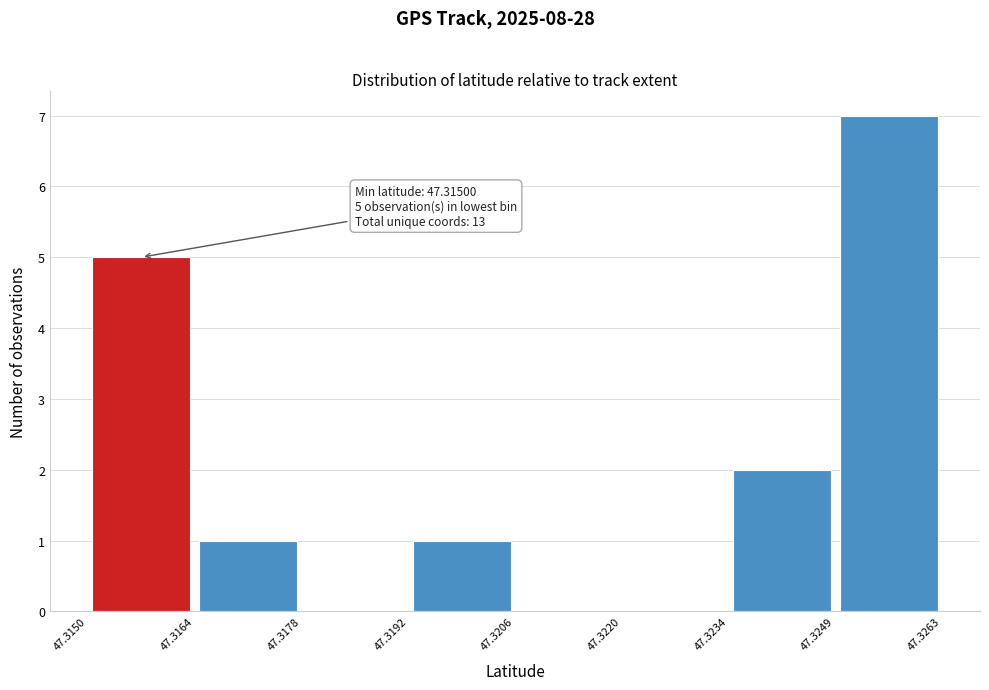

Over which range of the x-axis is the bar tallest?

47.3249 to 47.3263